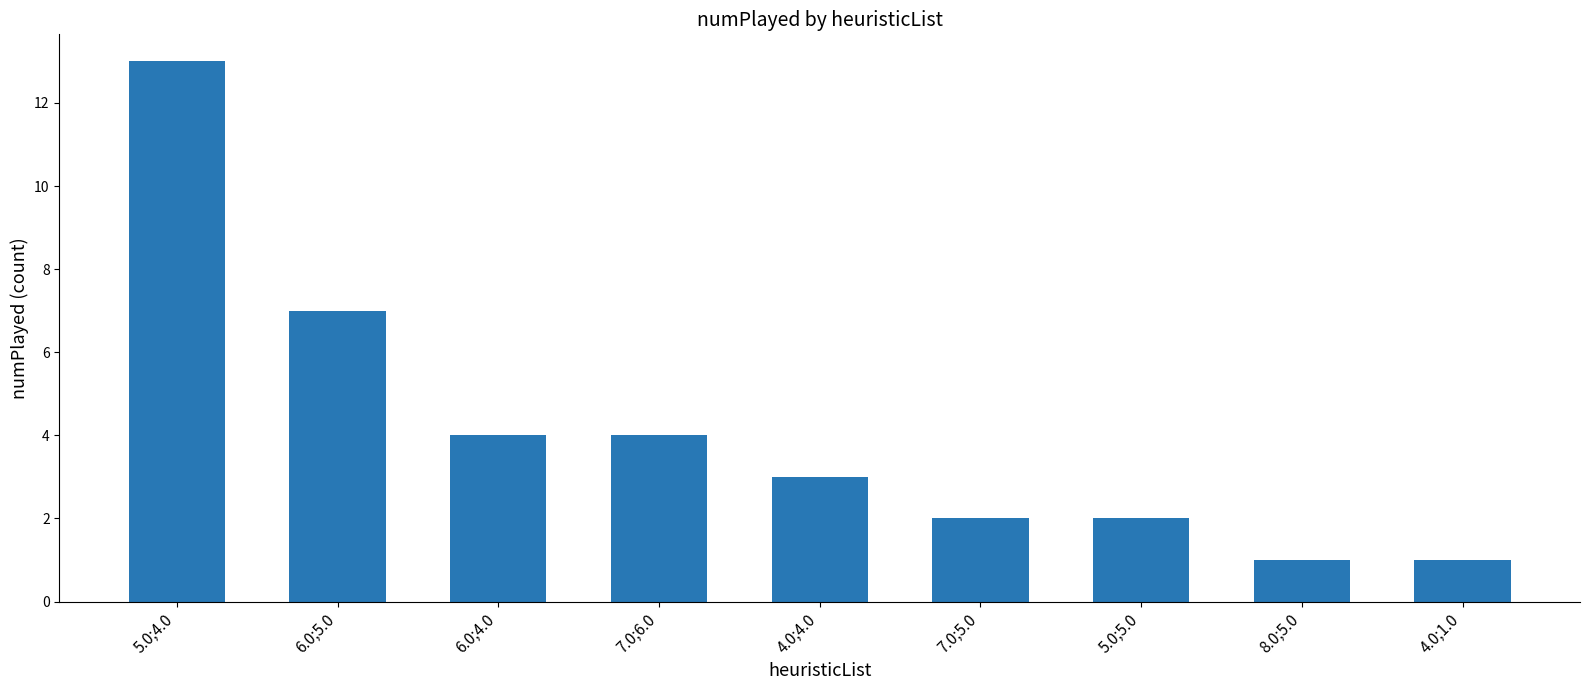

What is the sum of the values at 5.0;5.0 and 6.0;5.0?

9